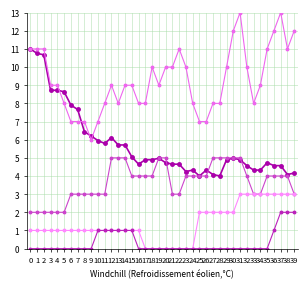

Count the number of data series in this chart.

5